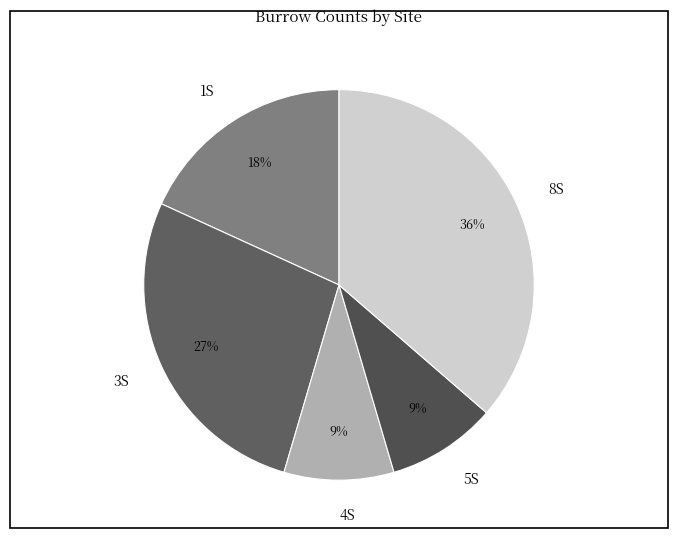

Is there a majority slice in this chart?

No